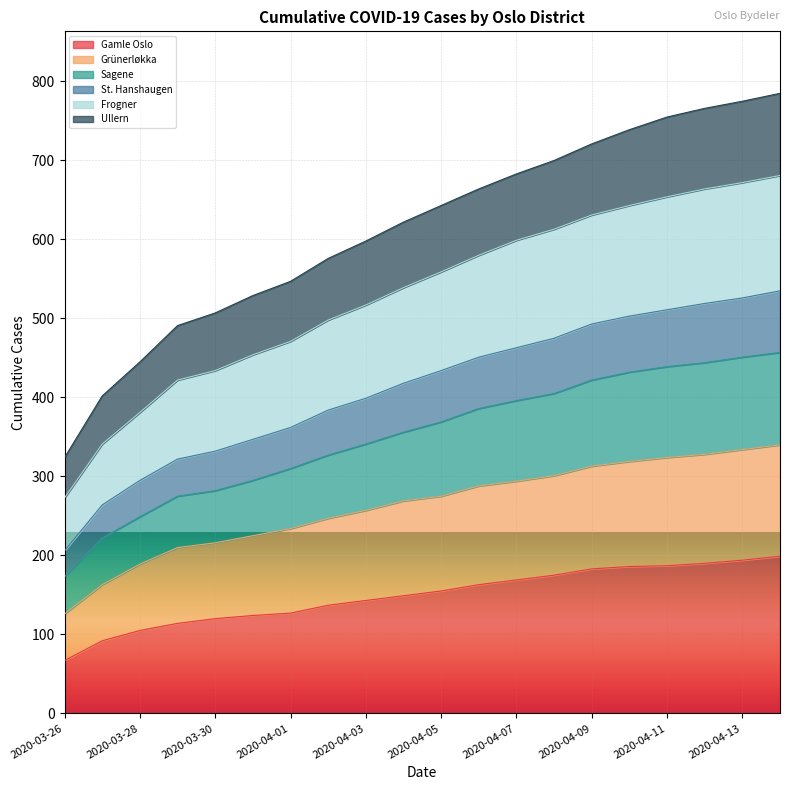

What are all the series names shown in the legend?

Gamle Oslo, Grünerløkka, Sagene, St. Hanshaugen, Frogner, Ullern